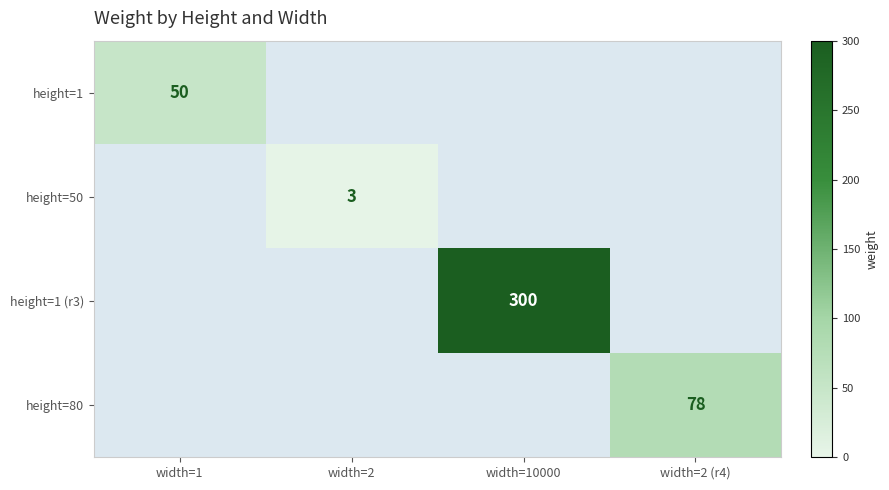

At which label is height=1 closest to 50?

width=1